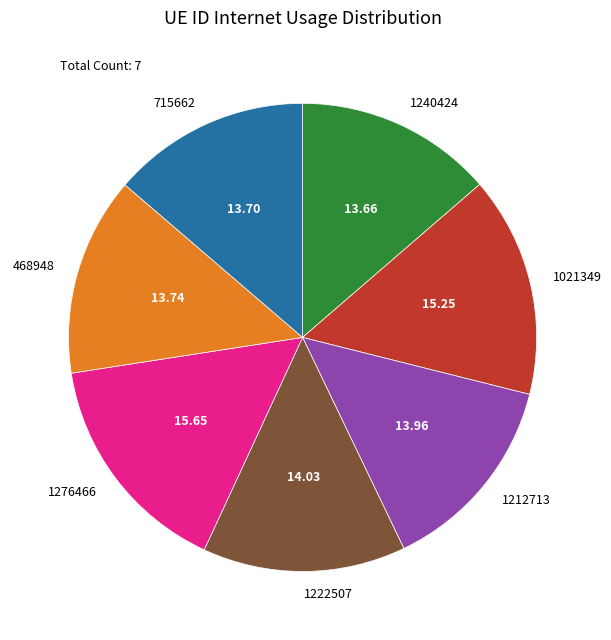

Does any single category account for the majority?

No